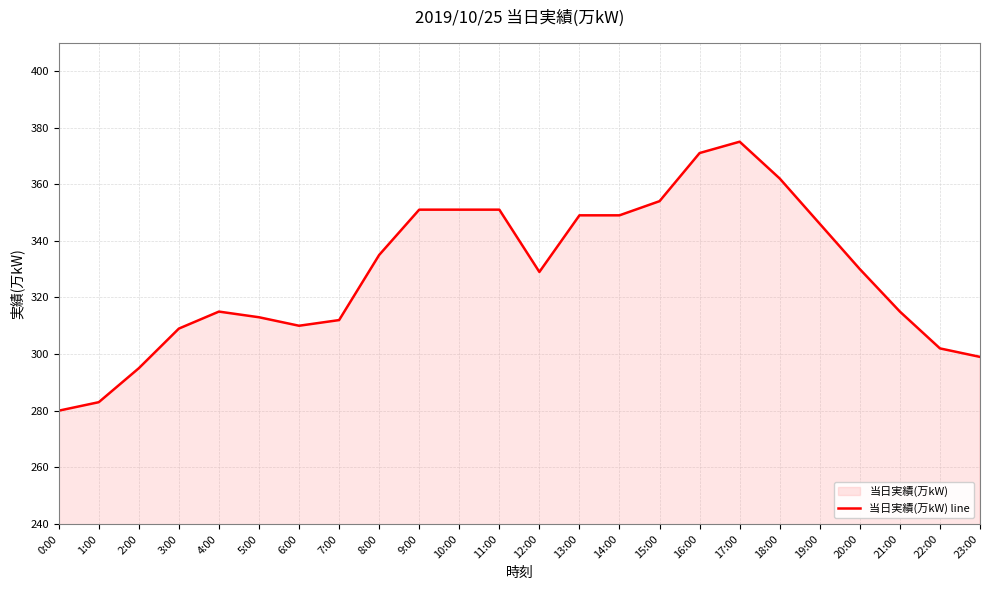

How many lines are shown in the chart?

1